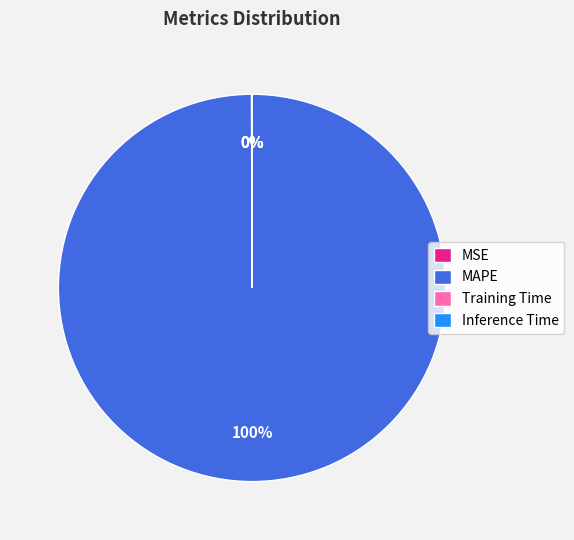

What is the largest slice in the pie chart?

MAPE